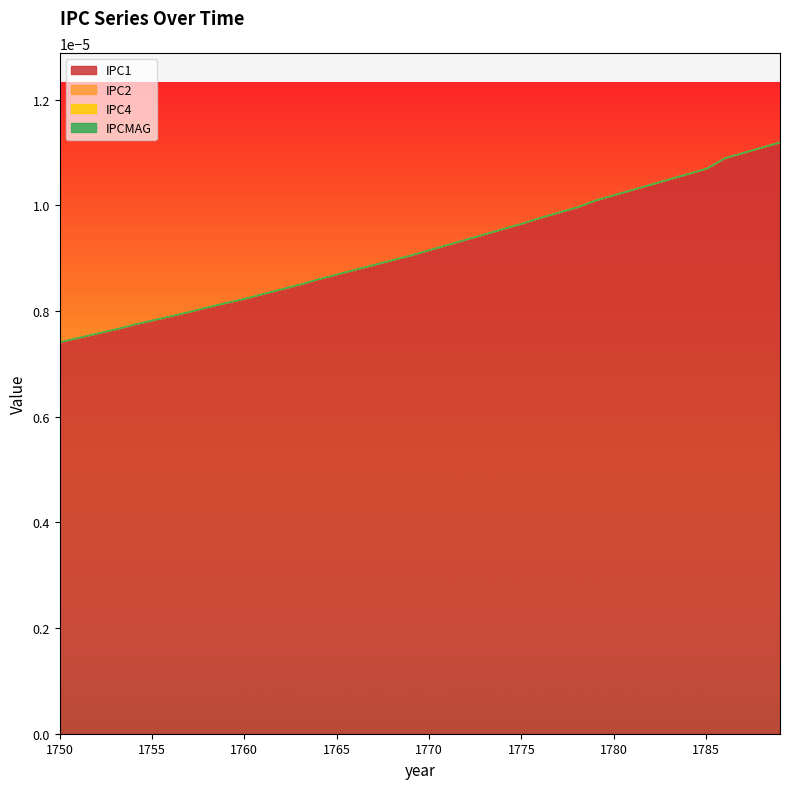

Between 1750 and 1788, which series saw the biggest shift?

IPC1